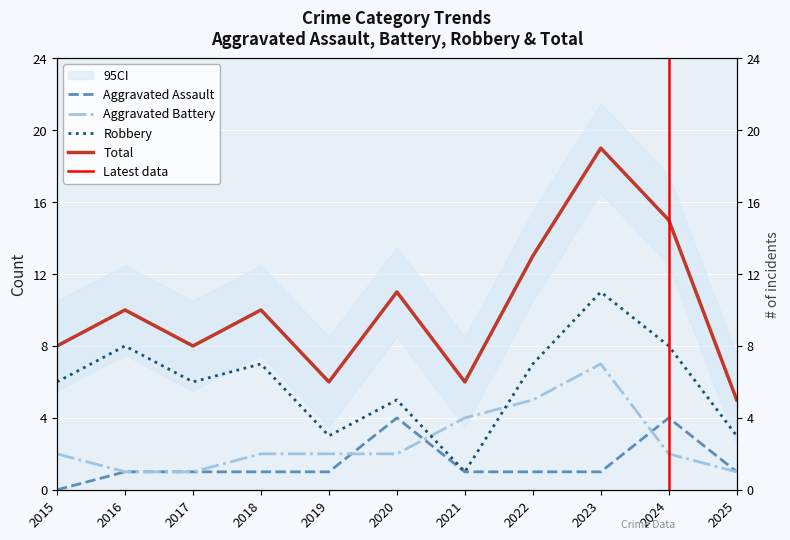

What is the lowest value of the Total series?

5